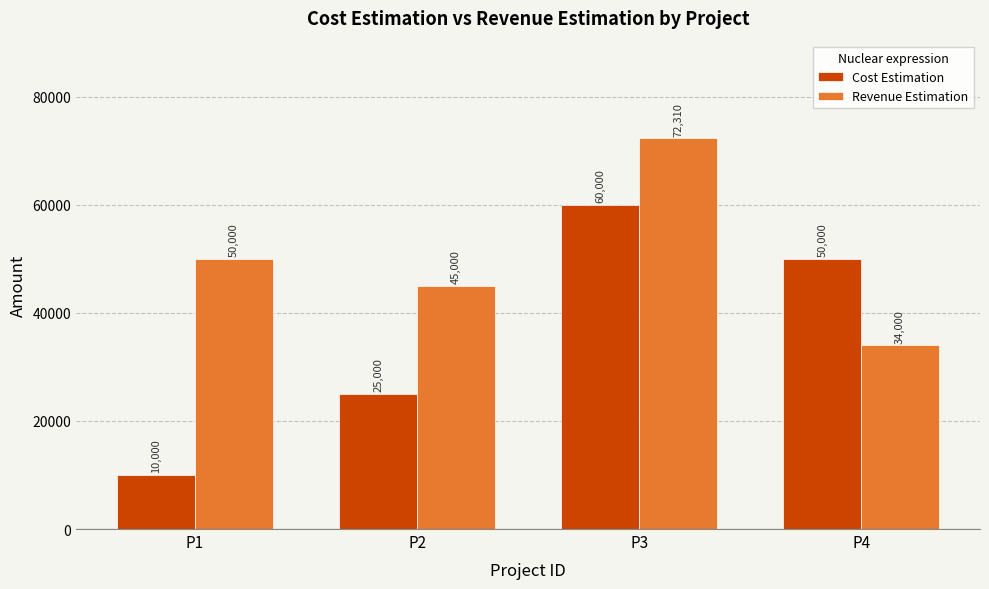

What are all the series names shown in the legend?

Cost Estimation, Revenue Estimation